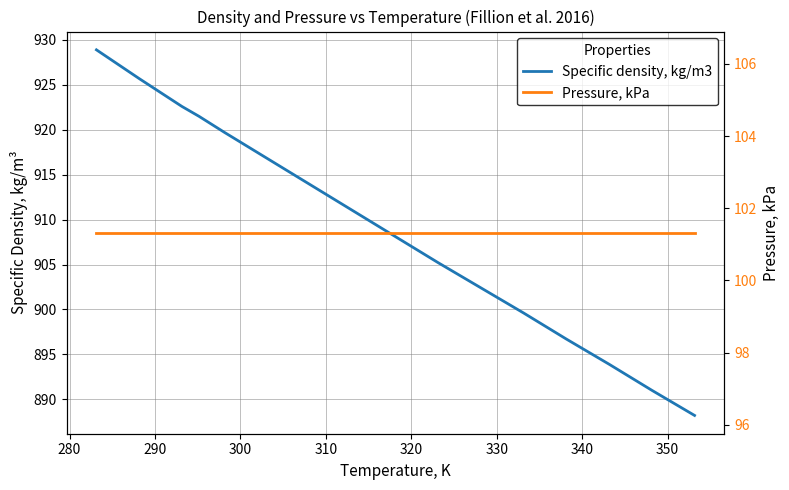

Is it true that Pressure, kPa equals 66.6 at 13?

False